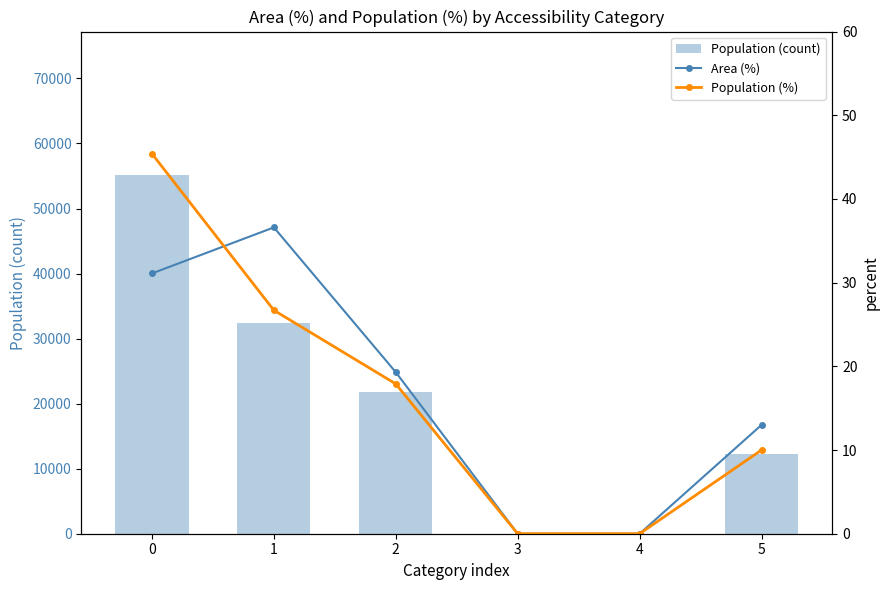

What is the difference between the maximum and minimum values in the Population (count) series?

55146.0